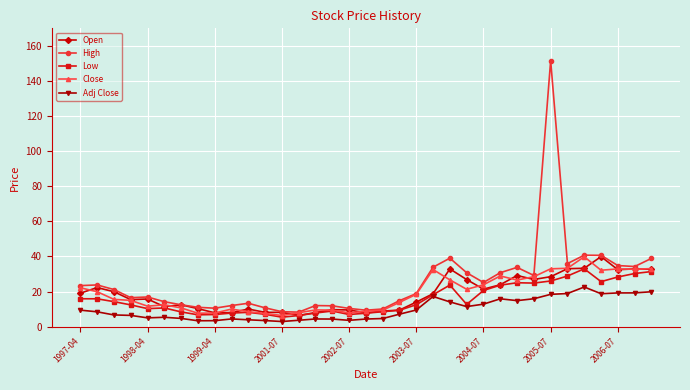

What is the minimum value for Low?

5.4